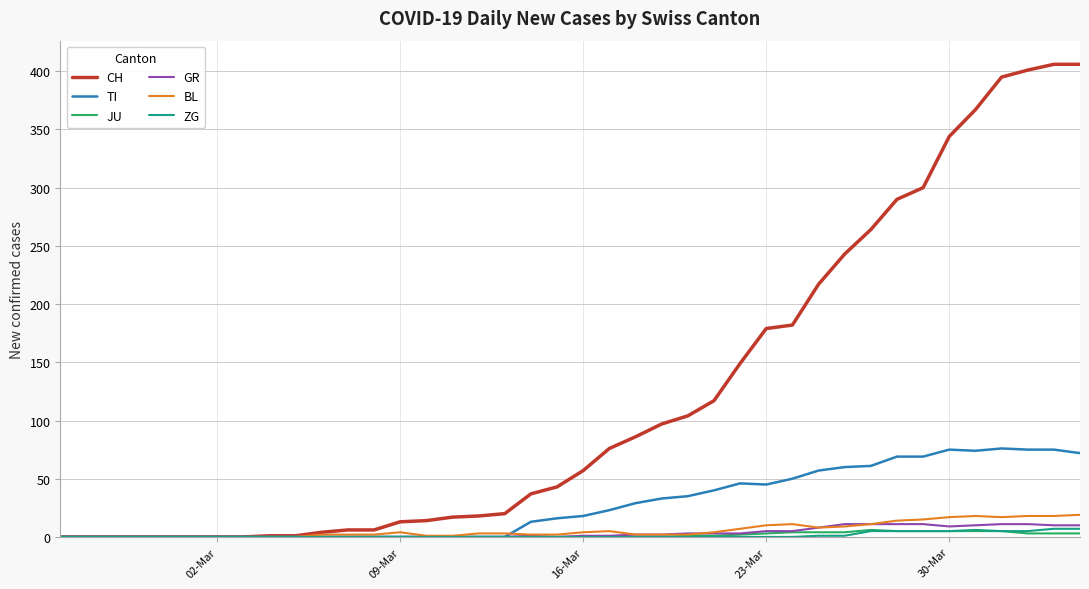

Which series has the widest spread of values?

CH